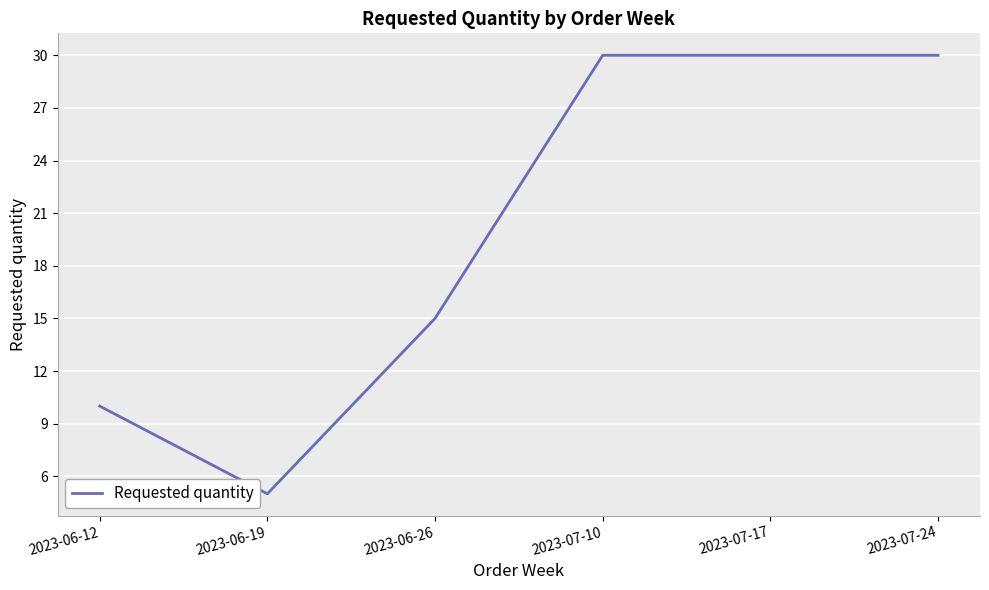

At which category does the chart reach its minimum across all series?

2023-06-19